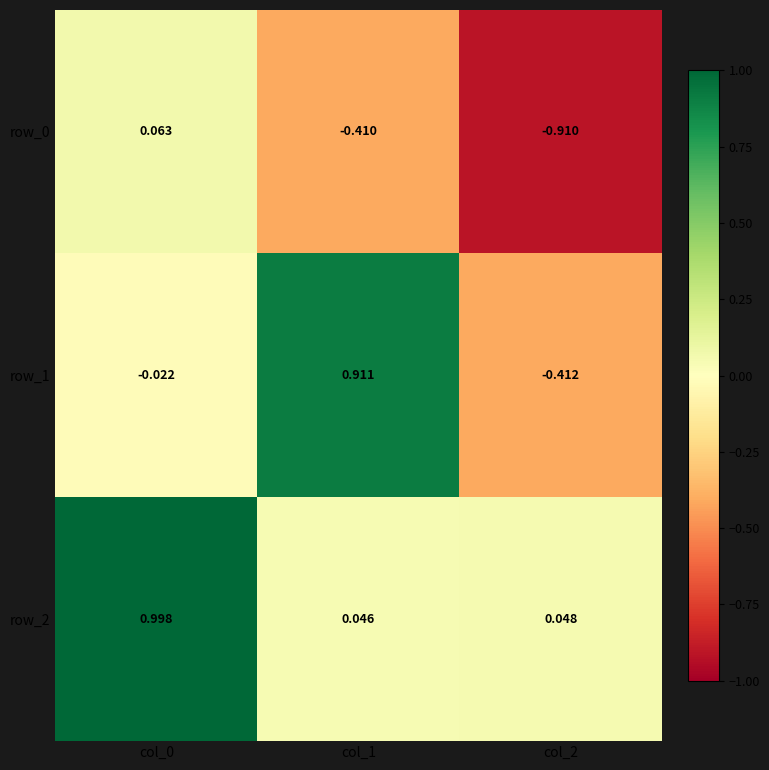

Is the value of row_2 at col_2 greater than the value of row_0 at col_1?

Yes